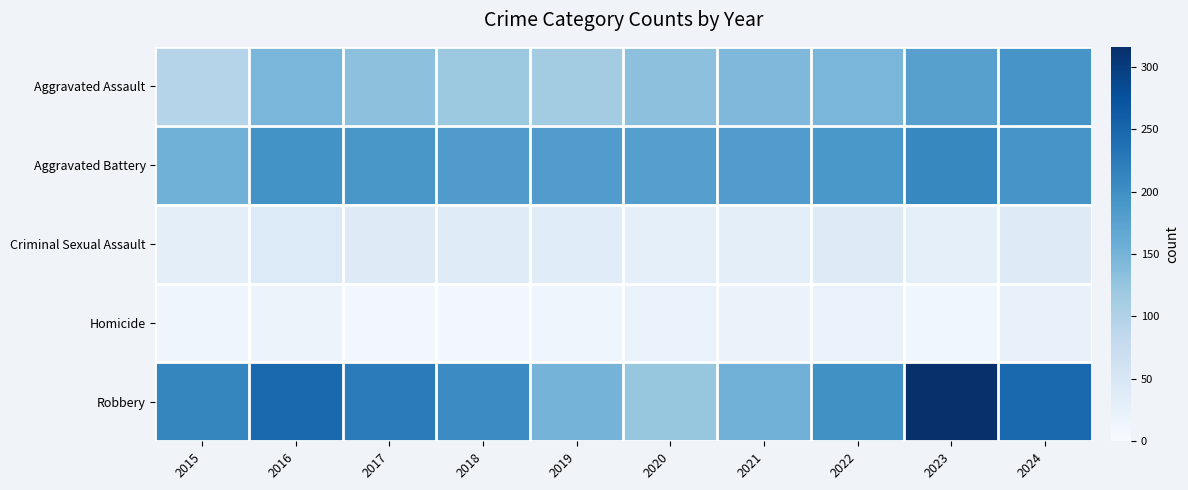

Reading left to right, extract all data points from this chart.

Aggravated Assault: 2015=95	2016=146	2017=131	2018=119	2019=113	2020=131	2021=142	2022=146	2023=177	2024=192
Aggravated Battery: 2015=154	2016=196	2017=191	2018=183	2019=182	2020=180	2021=182	2022=190	2023=209	2024=192
Criminal Sexual Assault: 2015=31	2016=42	2017=39	2018=38	2019=37	2020=28	2021=31	2022=39	2023=28	2024=39
Homicide: 2015=13	2016=18	2017=8	2018=8	2019=14	2020=22	2021=20	2022=21	2023=12	2024=24
Robbery: 2015=212	2016=247	2017=224	2018=204	2019=150	2020=124	2021=153	2022=198	2023=316	2024=248